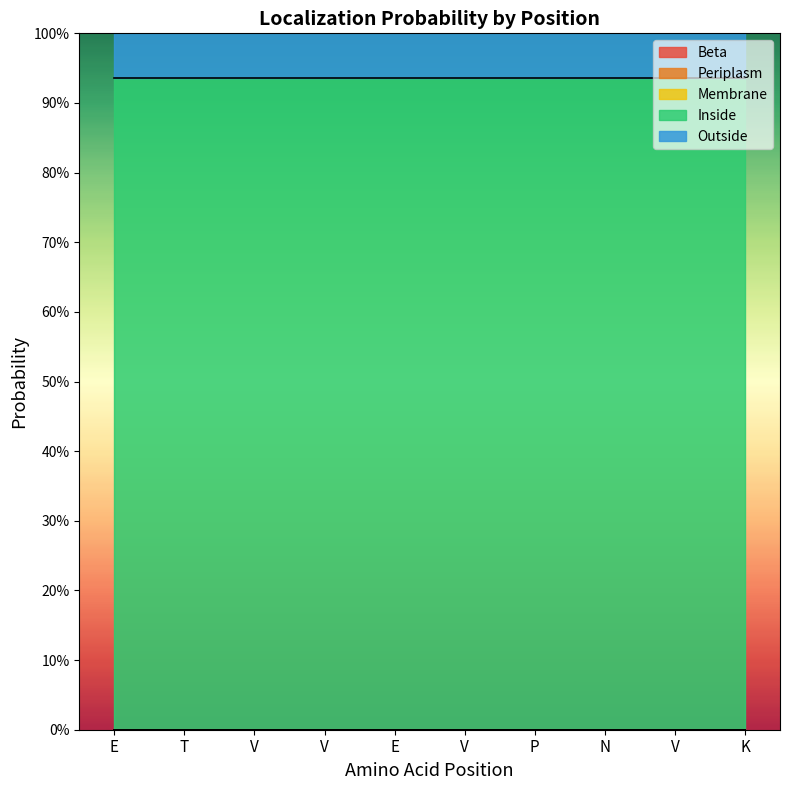

Which series has the widest spread of values?

Beta